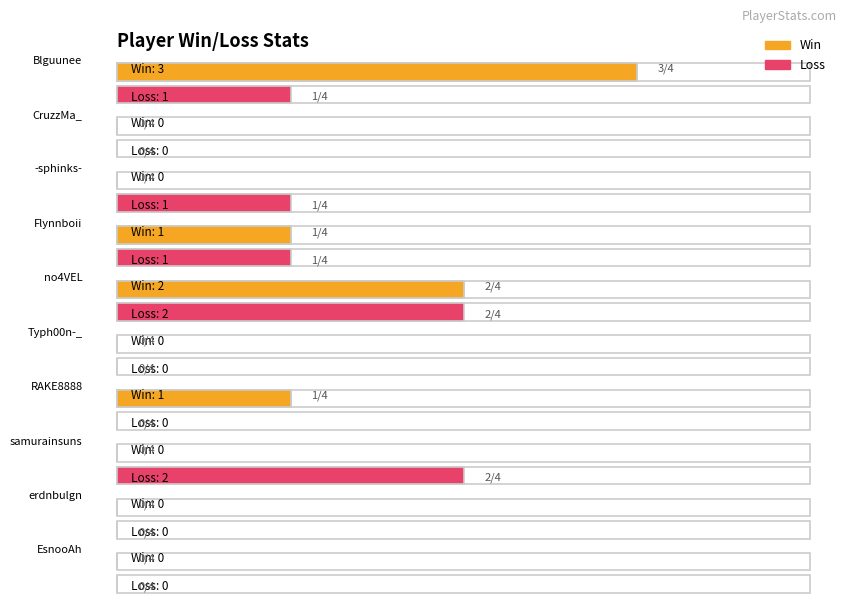

What is the difference between the Loss values at Blguunee and samurainsuns?

1